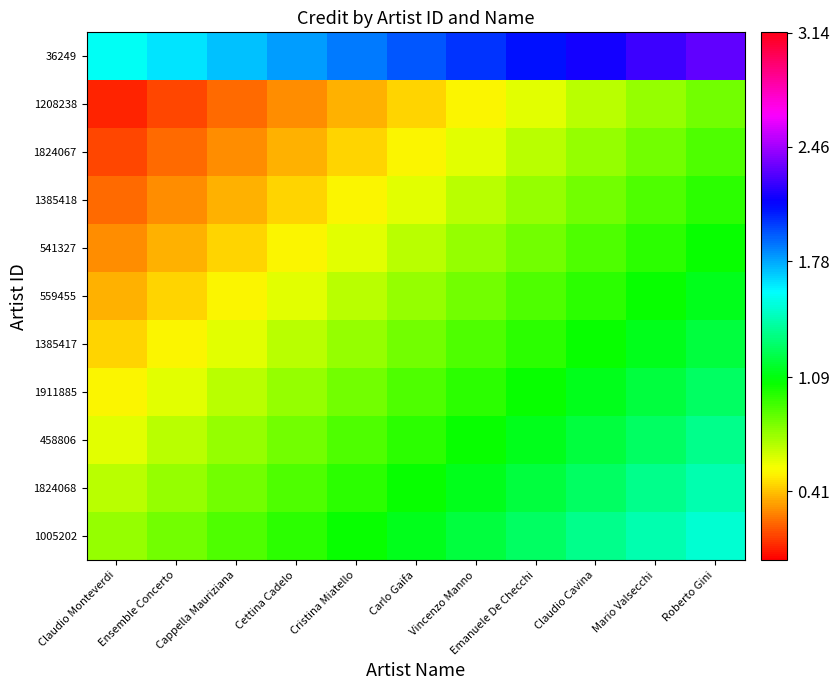

At how many categories does at least one series exceed 1?

11